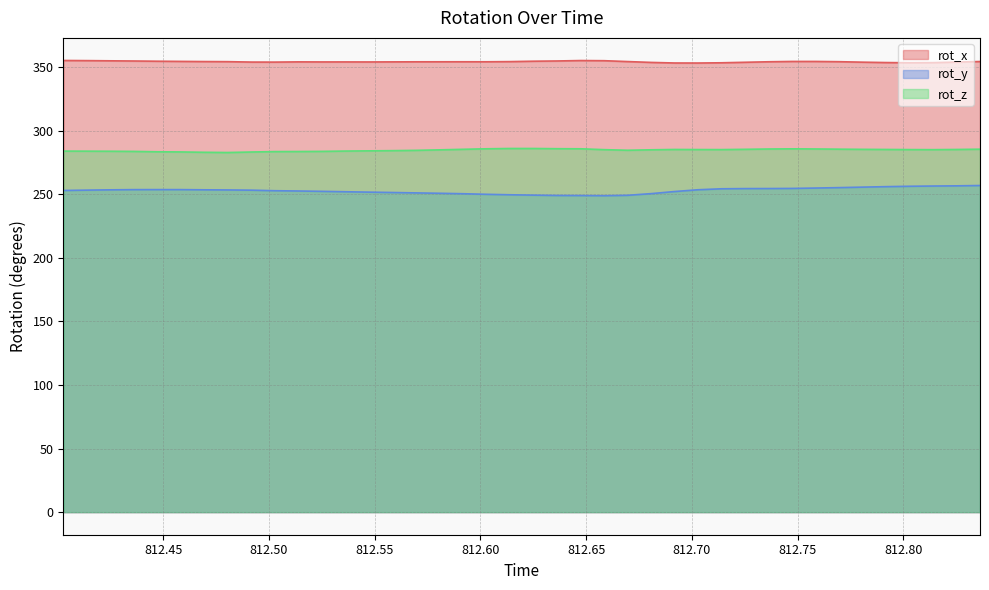

Count the number of categories in the chart.

40